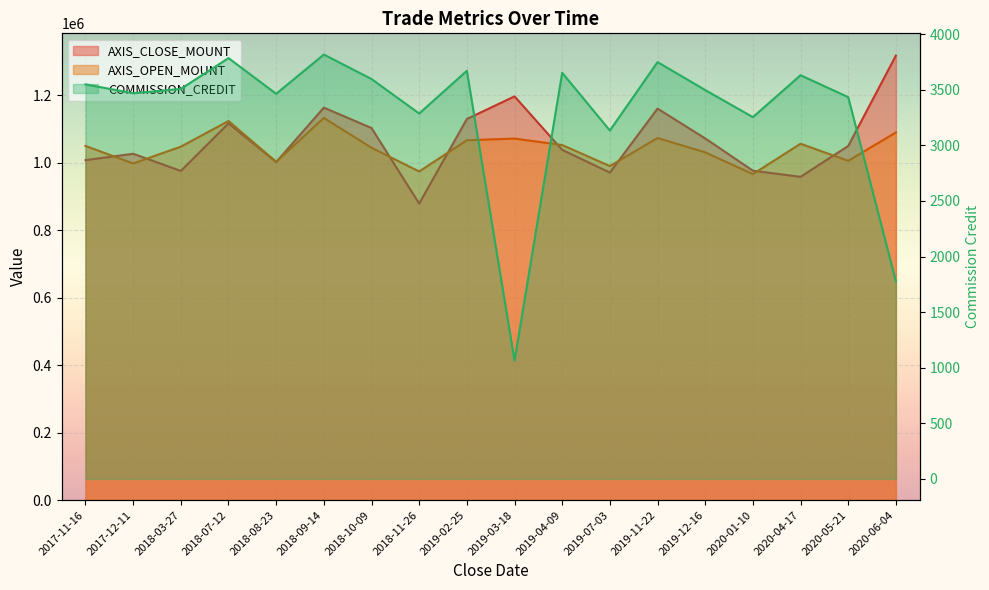

What is the label of the 1st point from the left?

2017-11-16